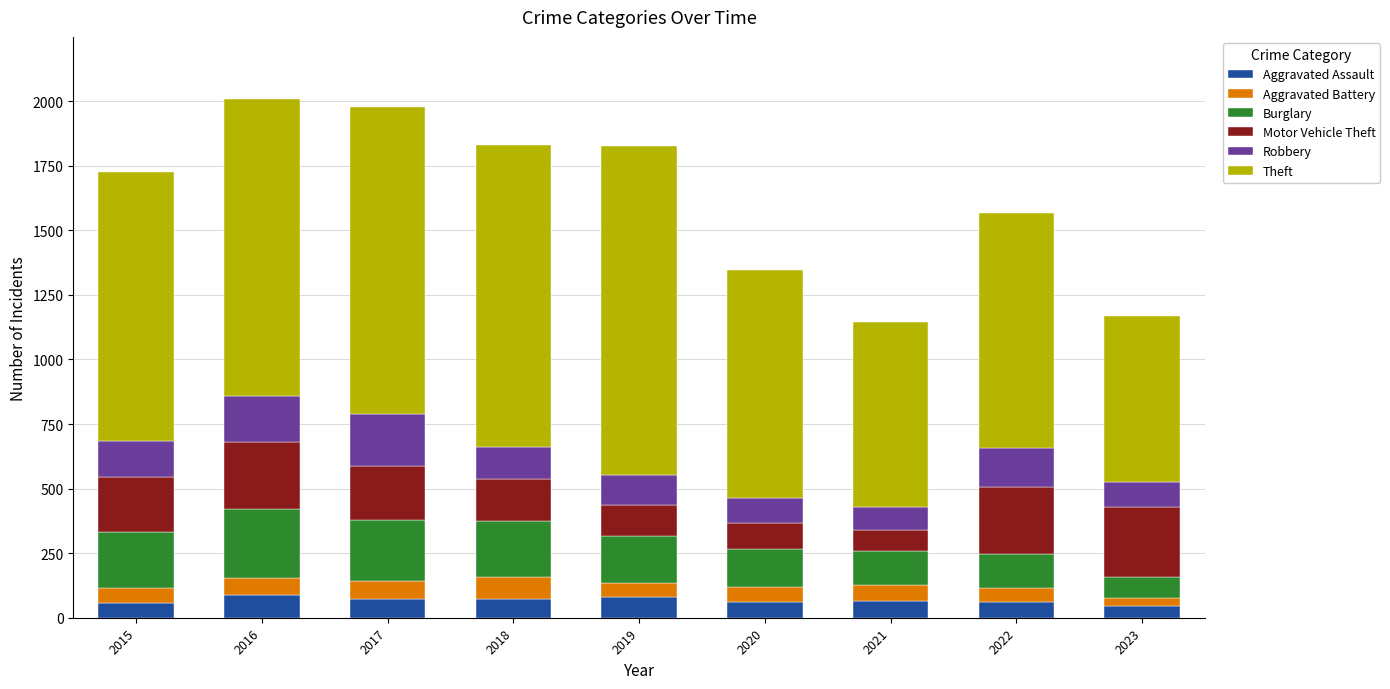

What is the maximum value for Aggravated Assault?

88